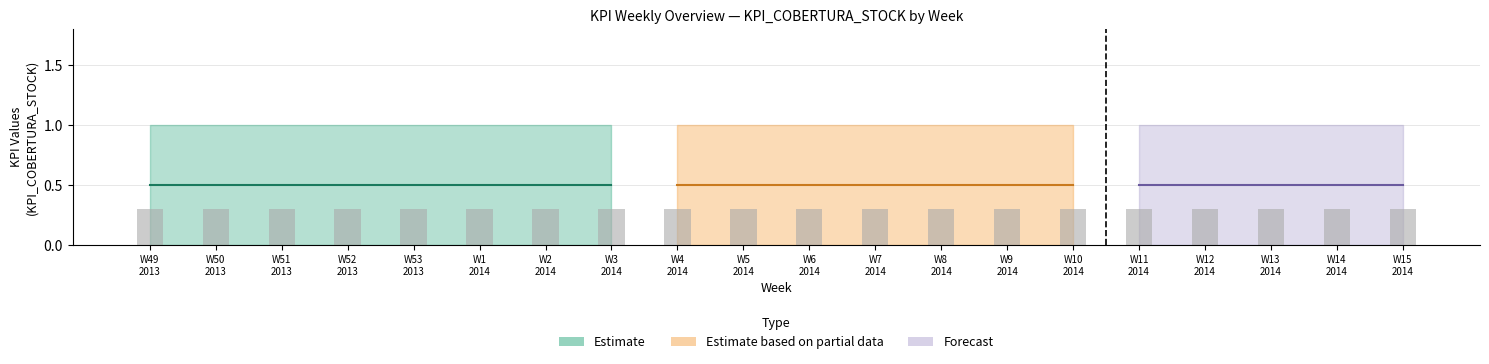

At how many categories does at least one series exceed 0?

20